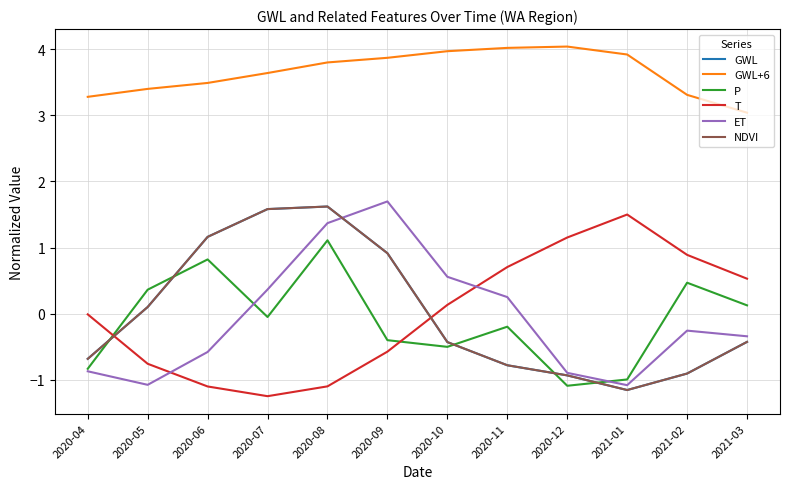

What is the lowest value of the GWL series?

-1.2